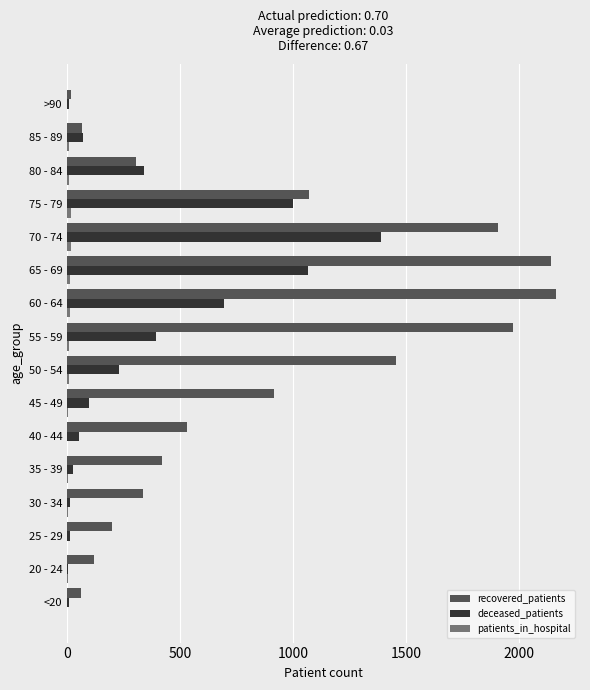

What is the average value of the recovered_patients series?

855